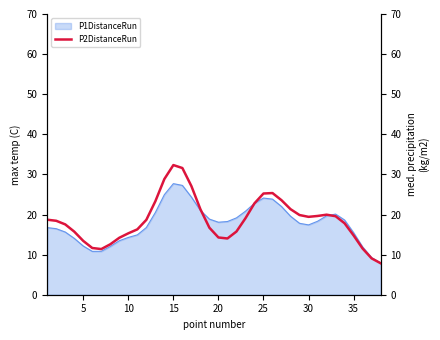

What is the lowest value of the P1DistanceRun series?

7.9